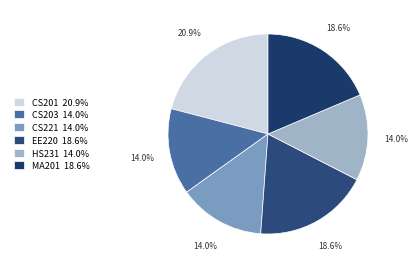

Rank the categories by value from highest to lowest.

CS201, EE220, MA201, CS203, CS221, HS231